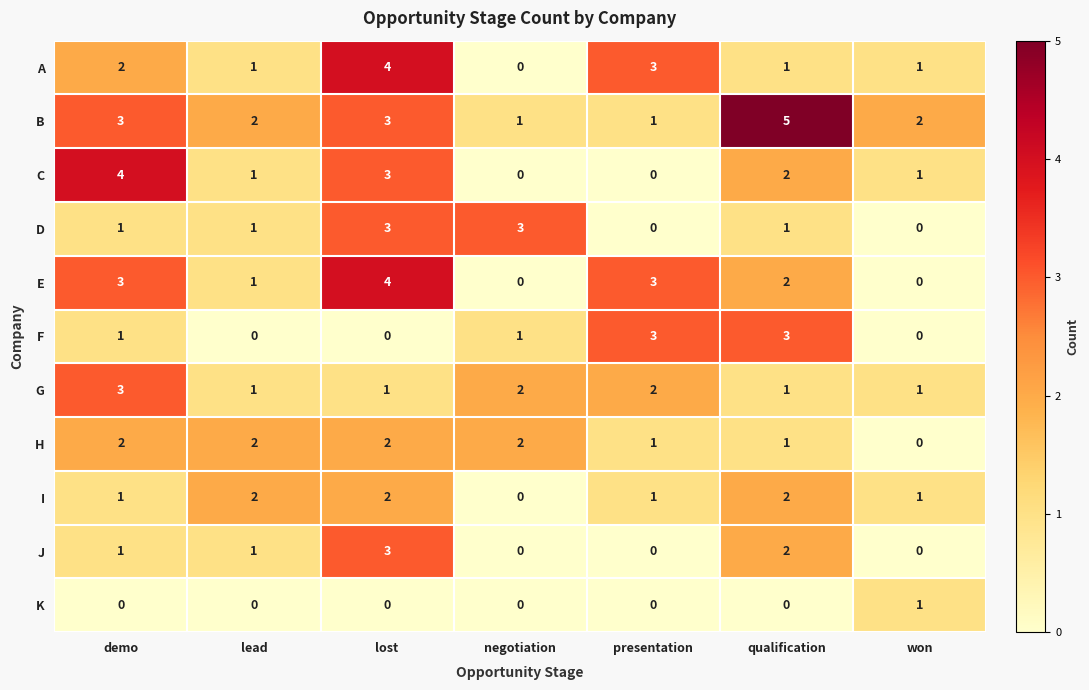

What is the spread (max minus min) of values at lead?

2